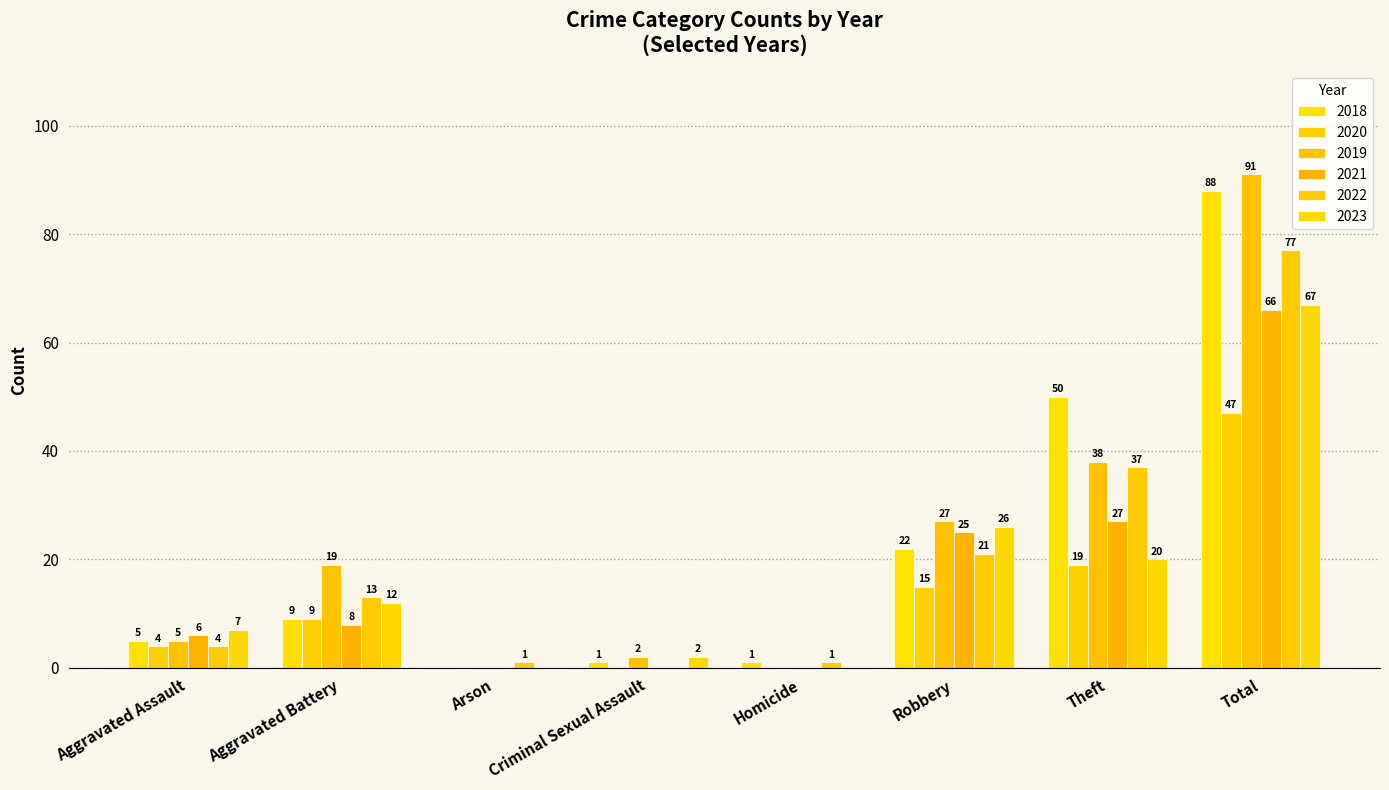

Where is 2020 nearest to the value 23?

Theft